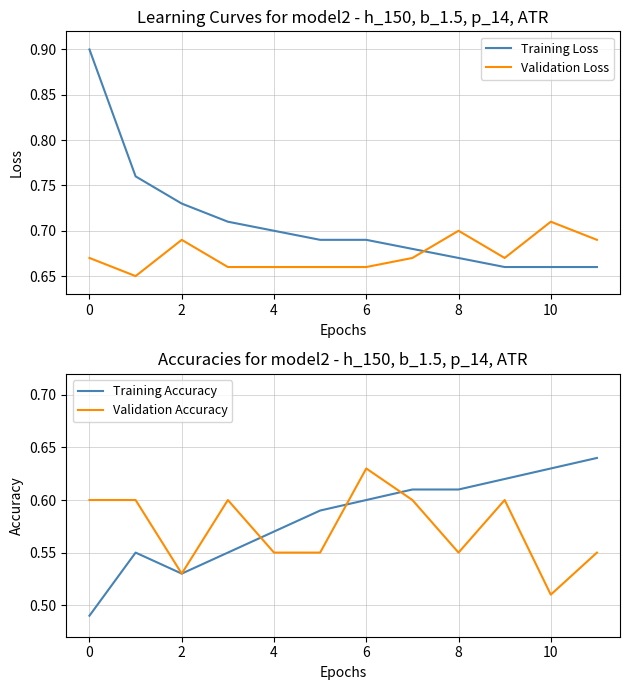

Count the Validation Loss values in the range 0 to 1.

12